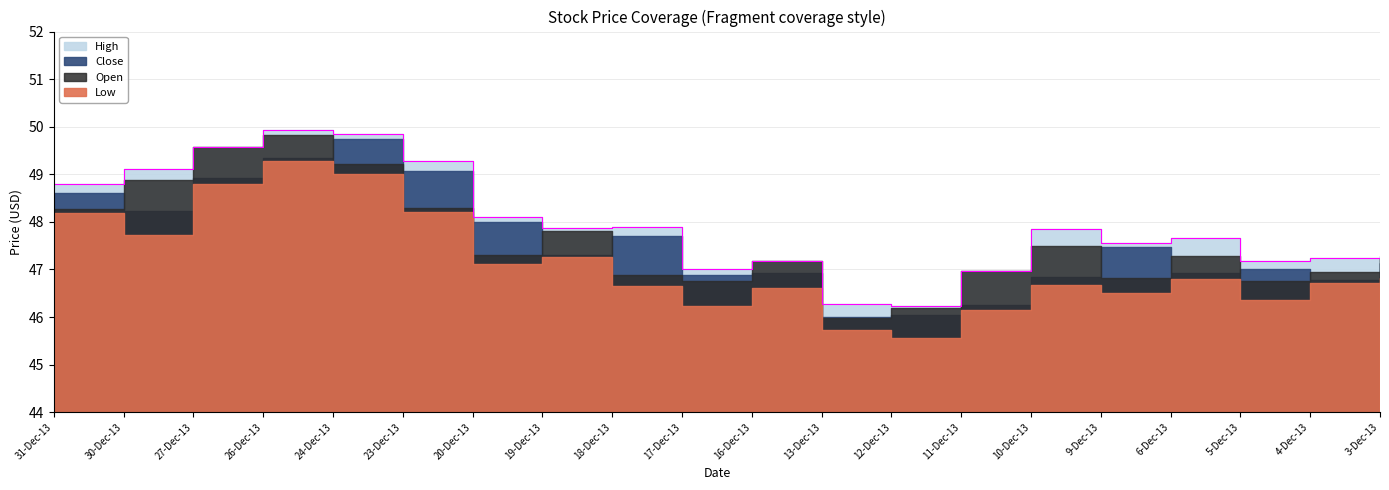

Reading right to left, extract all data points from this chart.

Close: 47.1	46.8	47.0	46.9	47.5	46.8	46.2	46.0	46.0	46.9	46.9	47.7	47.3	48.0	49.1	49.7	49.4	48.9	48.2	48.6
Low: 46.8	46.7	46.4	46.8	46.5	46.7	46.1	45.5	45.7	46.6	46.2	46.6	47.3	47.1	48.2	49.0	49.3	48.8	47.7	48.2
Open: 47.2	46.9	46.8	47.3	46.8	47.5	47.0	46.2	46.0	47.2	46.8	46.9	47.8	47.3	48.3	49.2	49.8	49.6	48.9	48.3
High: 47.3	47.2	47.2	47.7	47.5	47.9	47.0	46.2	46.3	47.2	47.0	47.9	47.9	48.1	49.3	49.8	49.9	49.6	49.1	48.8